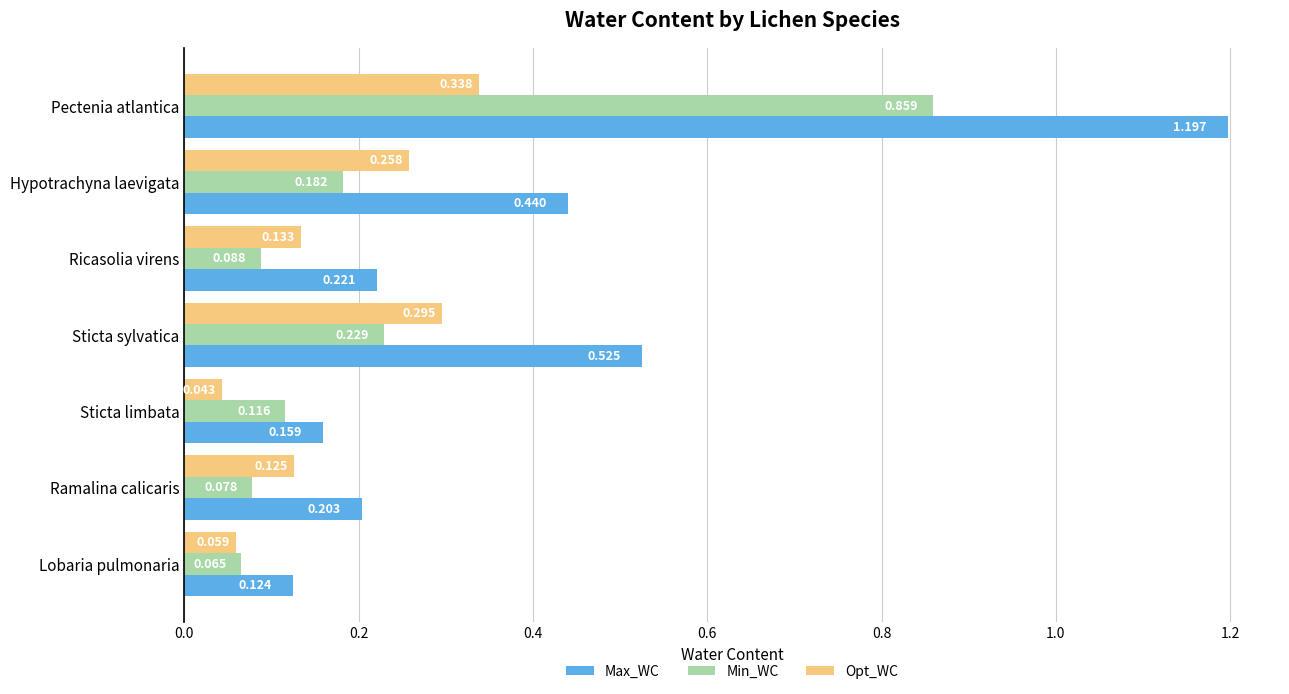

Which series changed the most between Lobaria pulmonaria and Sticta limbata?

Min_WC